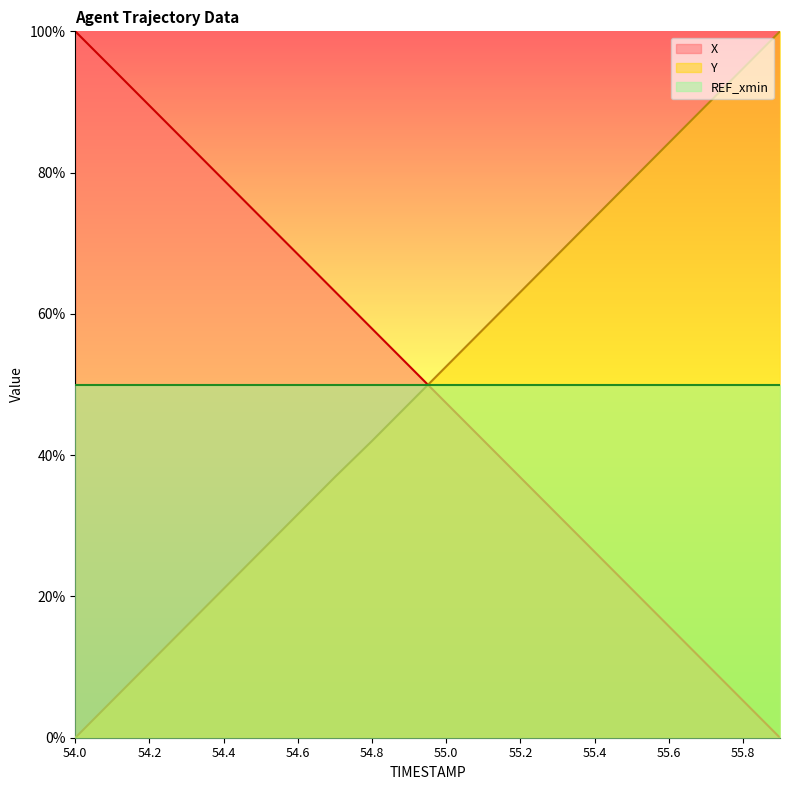

True or false: X and REF_xmin cross at least once.

True